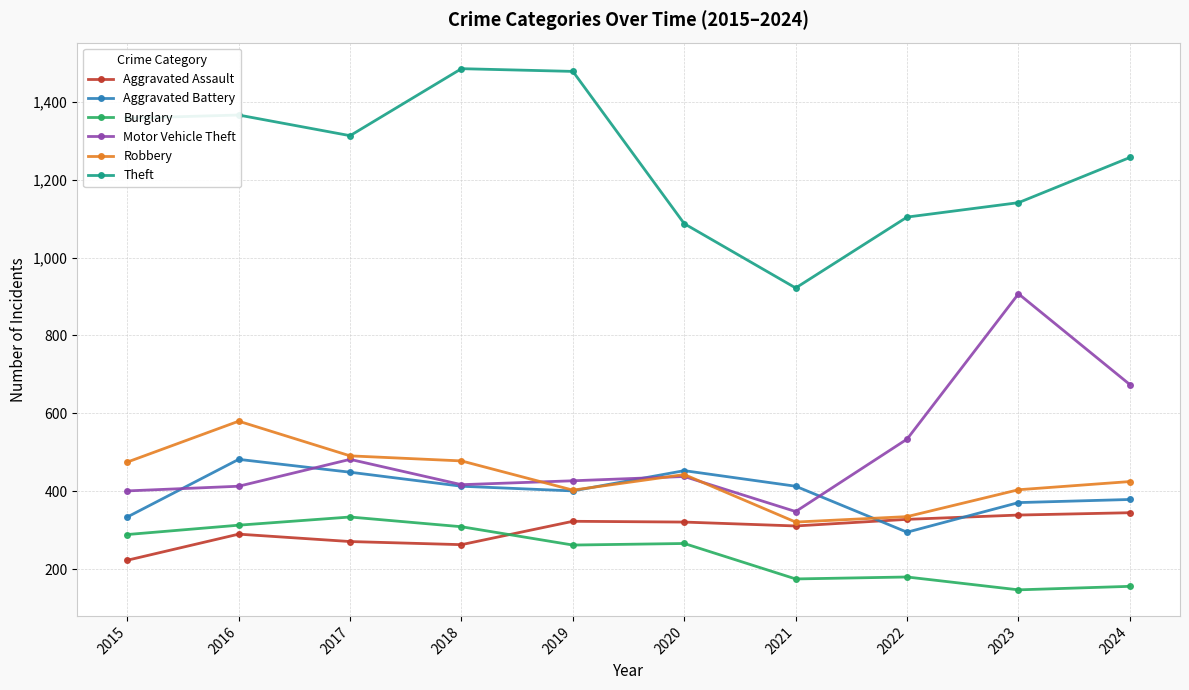

What is the minimum value shown in the chart?

147